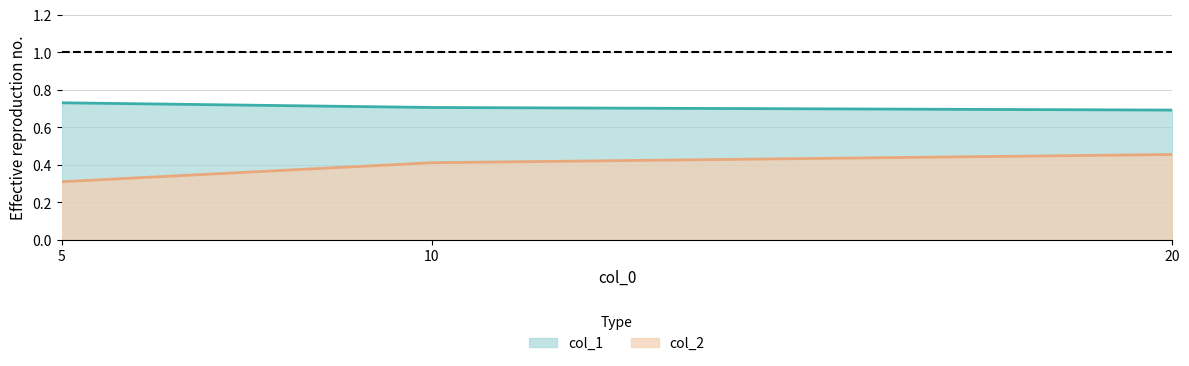

How many distinct data groups are displayed?

2